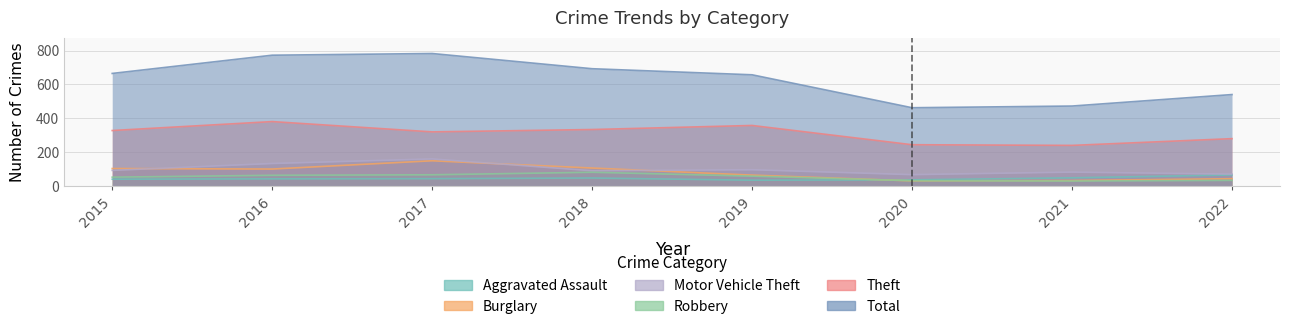

Reading left to right, list all the values displayed in this chart.

Aggravated Assault: 2015=39	2016=41	2017=42	2018=46	2019=33	2020=35	2021=47	2022=64
Burglary: 2015=102	2016=99	2017=148	2018=105	2019=63	2020=29	2021=31	2022=42
Motor Vehicle Theft: 2015=91	2016=132	2017=159	2018=89	2019=95	2020=66	2021=81	2022=69
Robbery: 2015=51	2016=62	2017=65	2018=80	2019=57	2020=30	2021=28	2022=32
Theft: 2015=327	2016=380	2017=319	2018=333	2019=357	2020=243	2021=239	2022=279
Total: 2015=665	2016=773	2017=783	2018=693	2019=657	2020=462	2021=472	2022=540